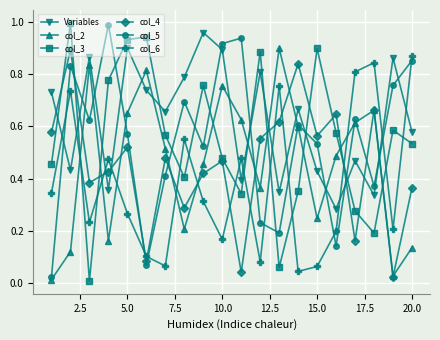

How many interior local valleys does the col_3 series have?

5